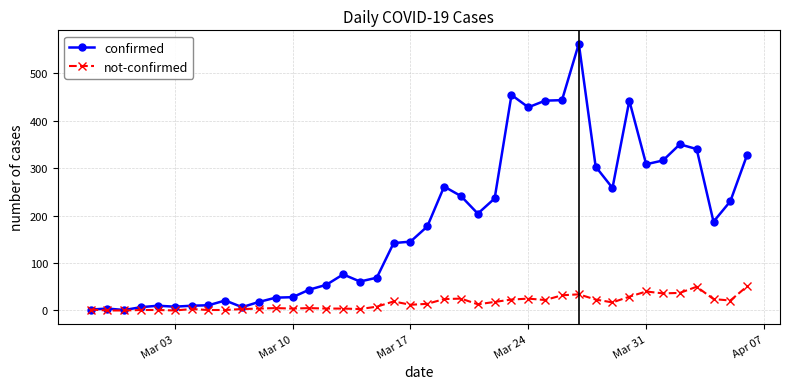

True or false: confirmed has more than 0 interior local peaks.

True